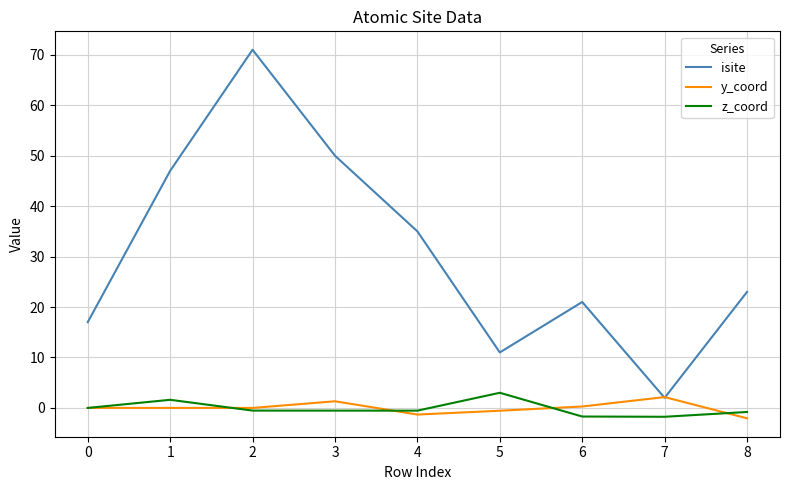

Which series has the largest range (max minus min)?

isite